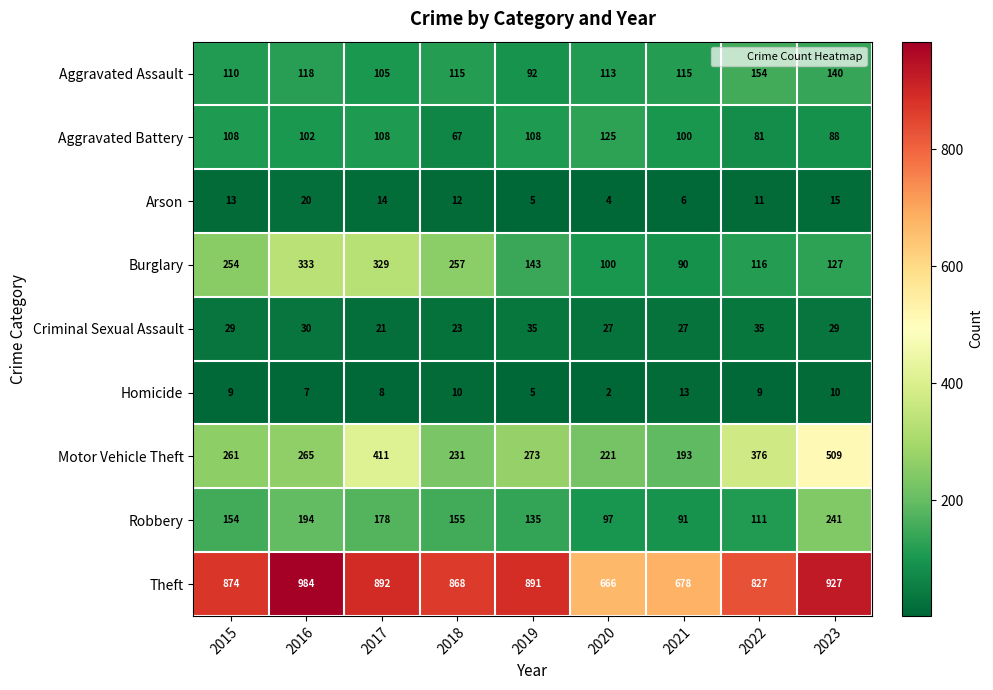

True or false: Theft has a value of 891 at 2019.

True